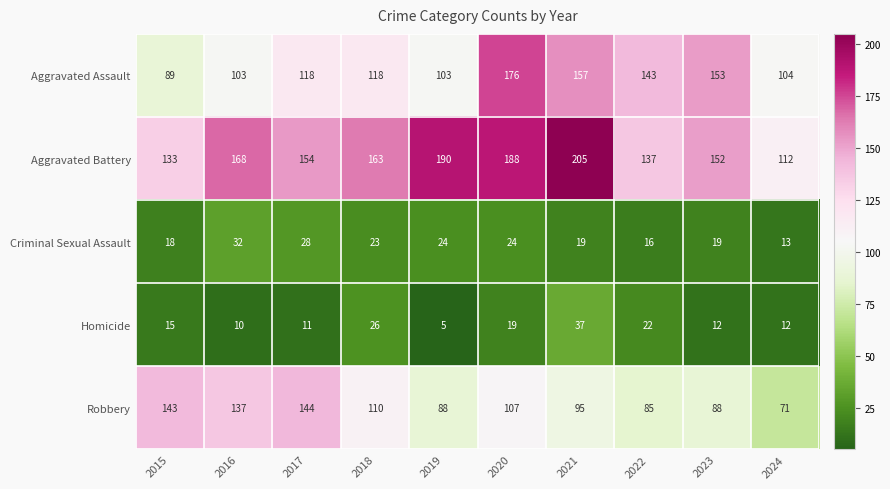

Rank the series at 2021 from highest to lowest value.

Aggravated Battery, Aggravated Assault, Robbery, Homicide, Criminal Sexual Assault